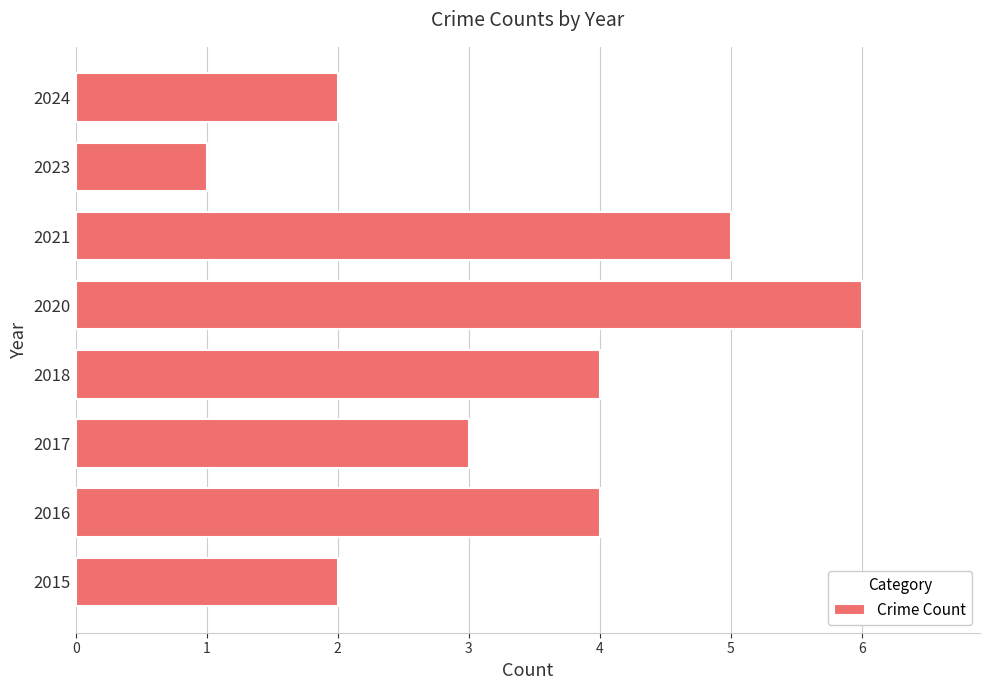

Which category has the highest value across all series?

2020